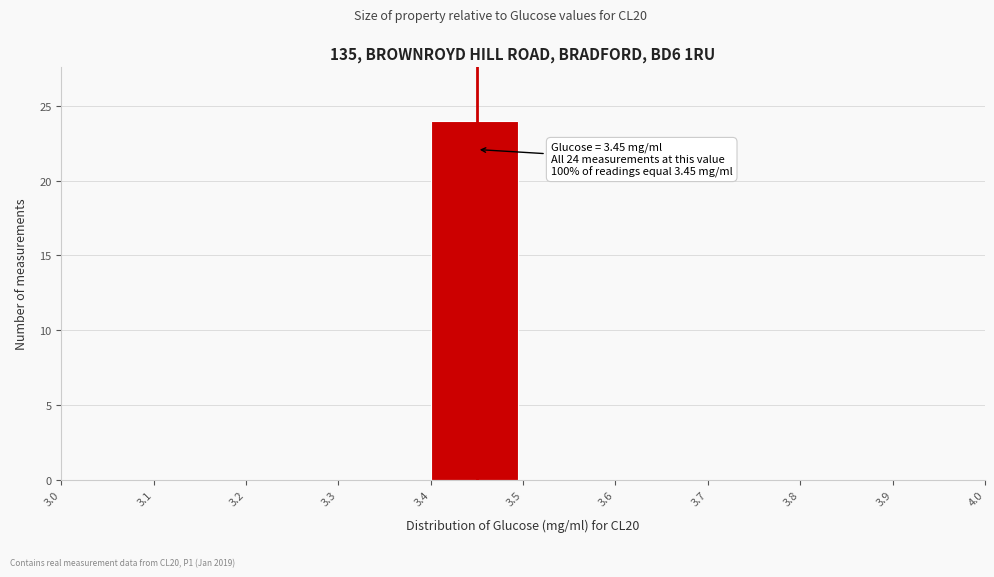

Which range on the x-axis has the tallest bar?

3.4 to 3.5